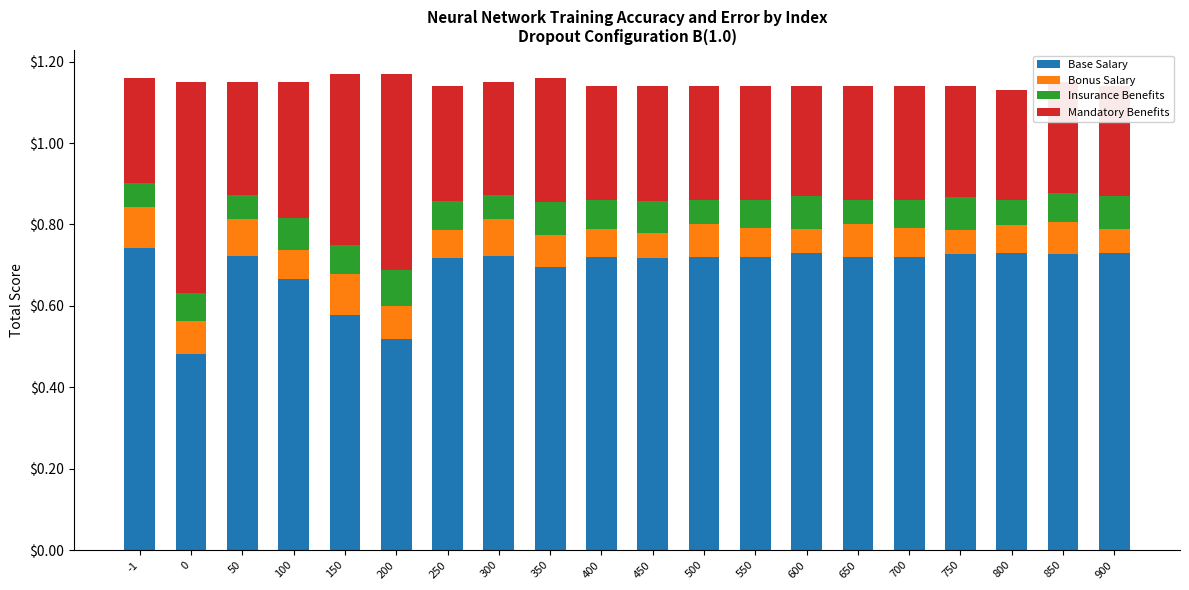

The value of Base Salary at 50 is 0.7. True or false?

True